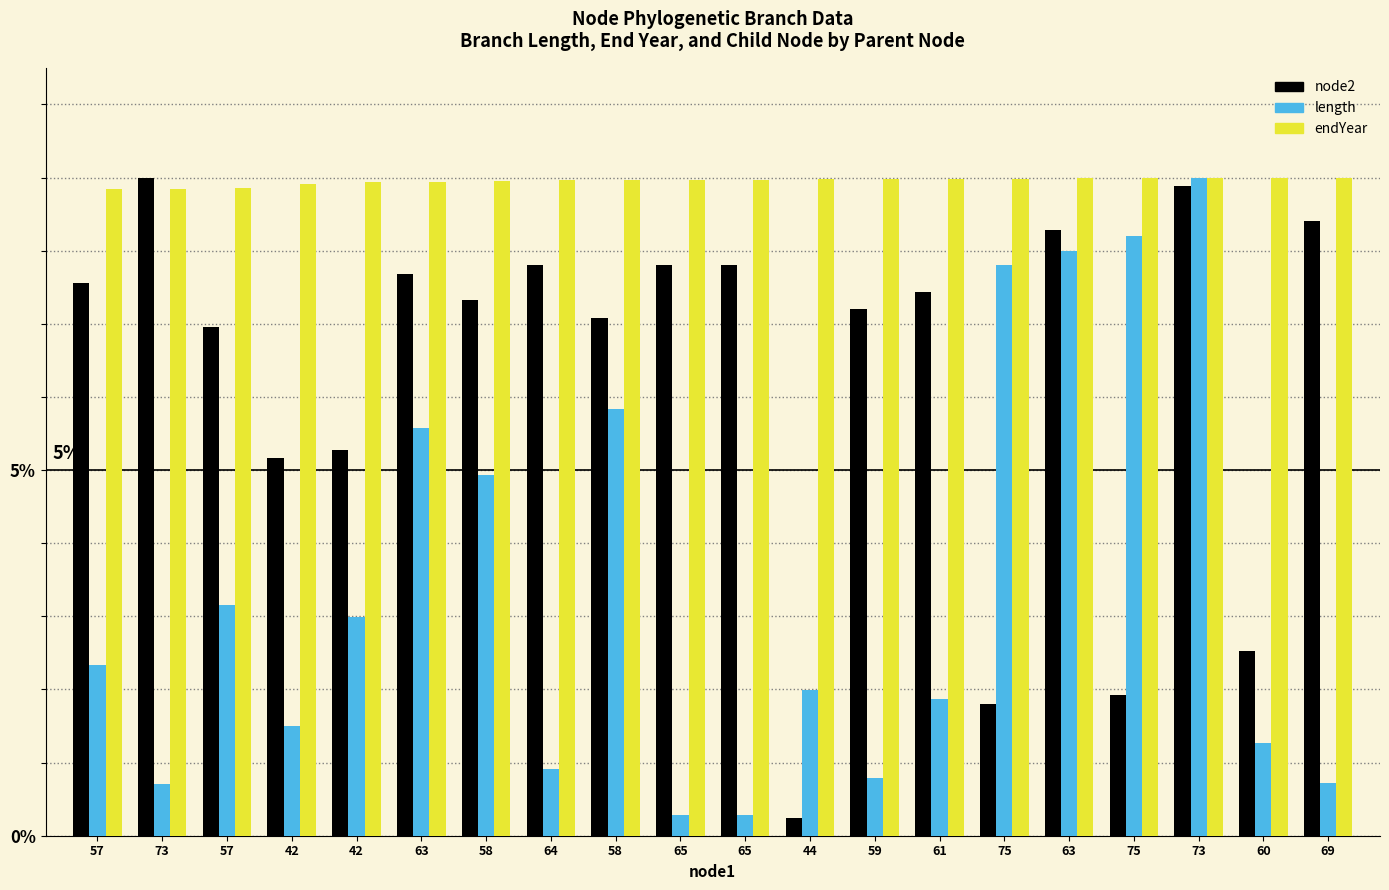

Which has a higher value, 75 or 73?

73